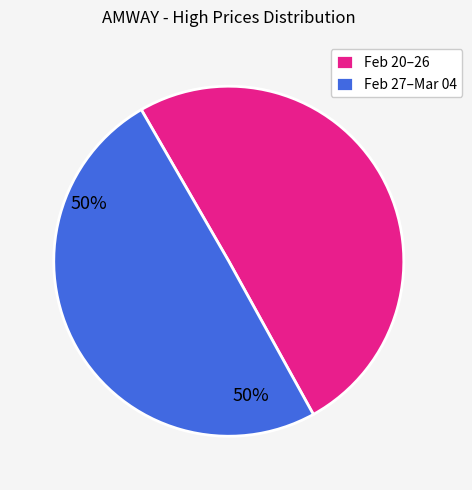

Is the sum of Feb 27–Mar 04 and Feb 20–26 greater than half?

Yes